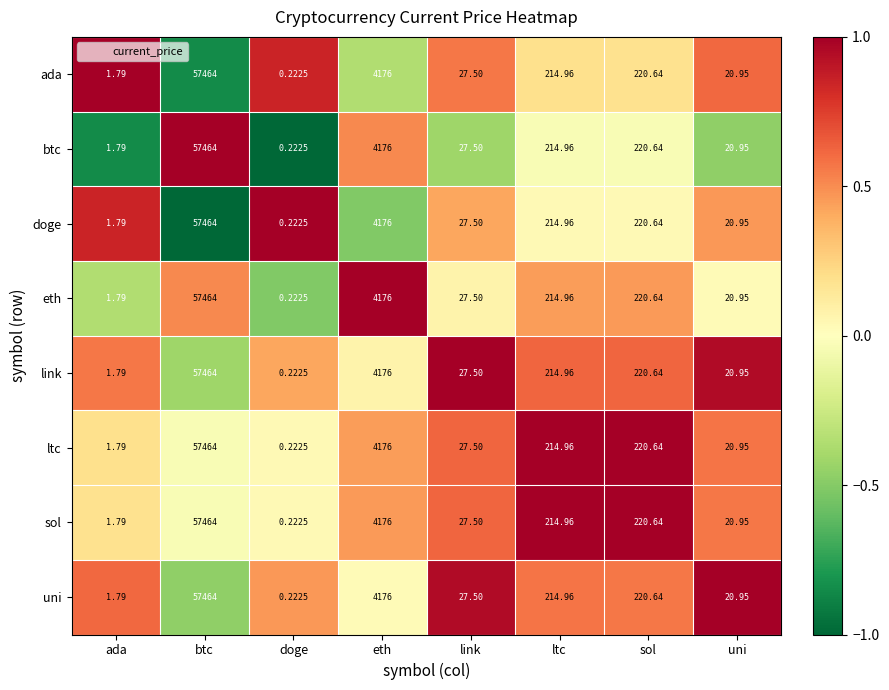

List the labels in order of ada value, smallest first.

doge, ada, uni, link, ltc, sol, eth, btc